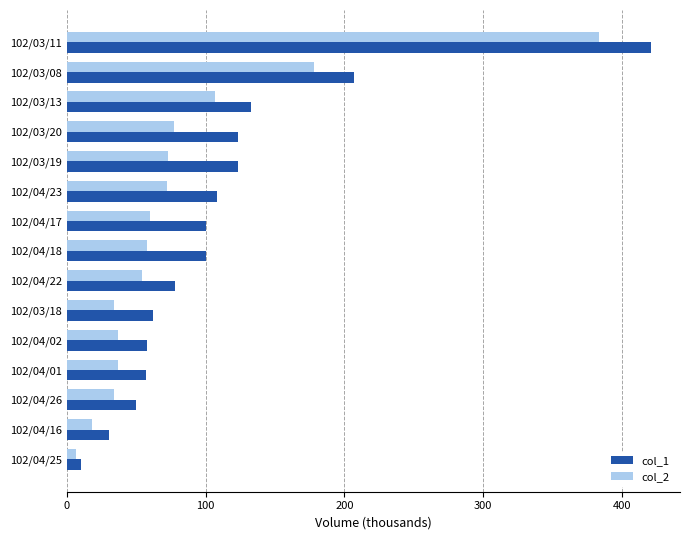

Which series has the largest total across all categories?

col_1